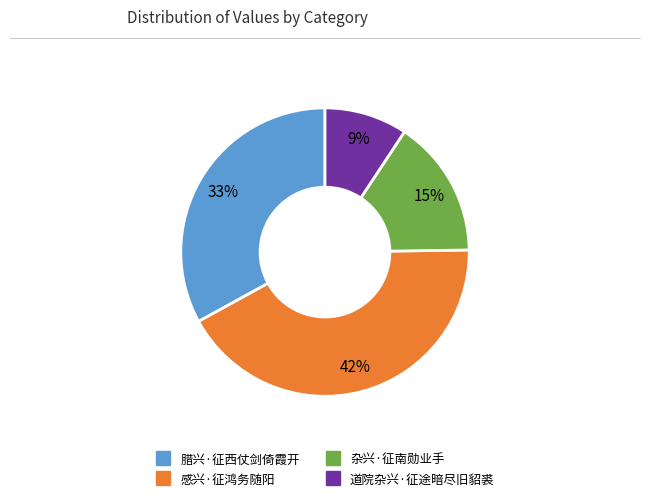

To the nearest percent, what portion does 腊兴·征西仗剑倚霞开 represent?

33%